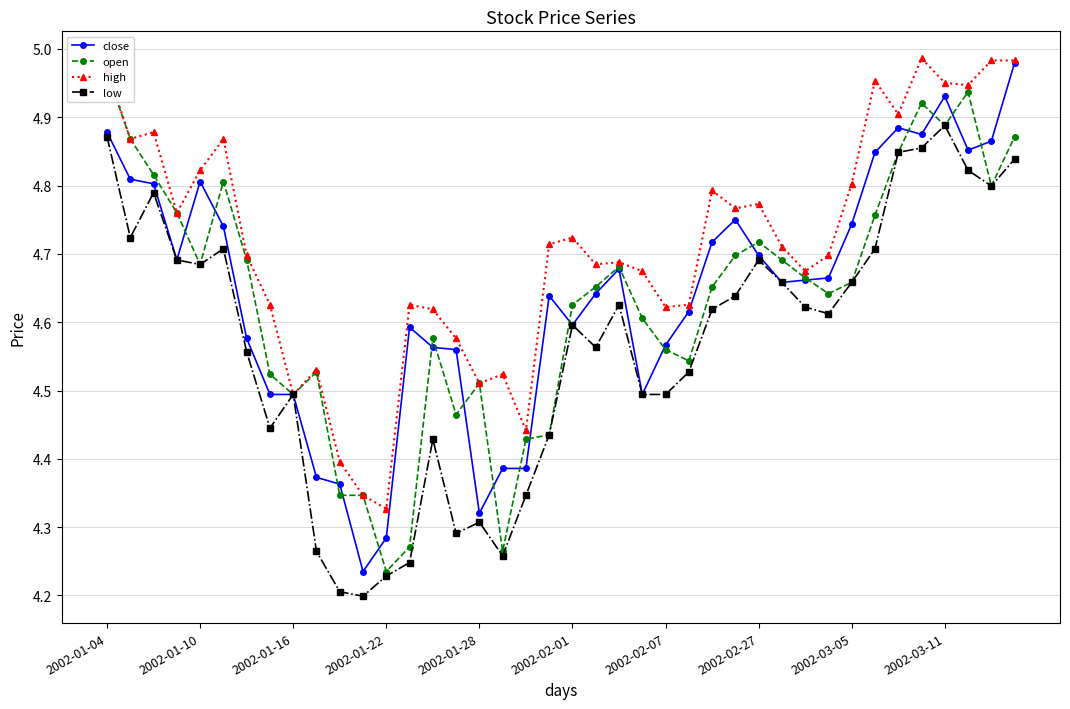

List the series in order of their peak value, lowest first.

low, open, close, high